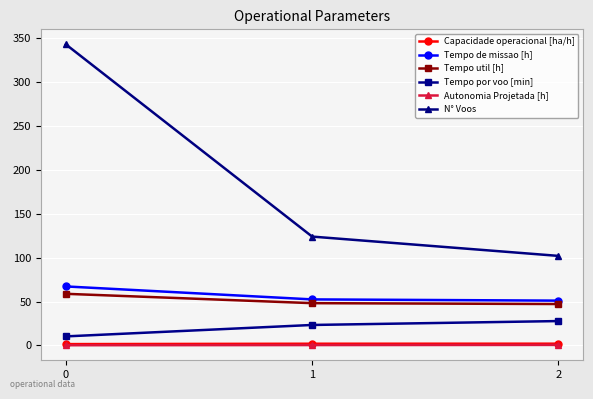

What is the greatest value displayed?

343.0